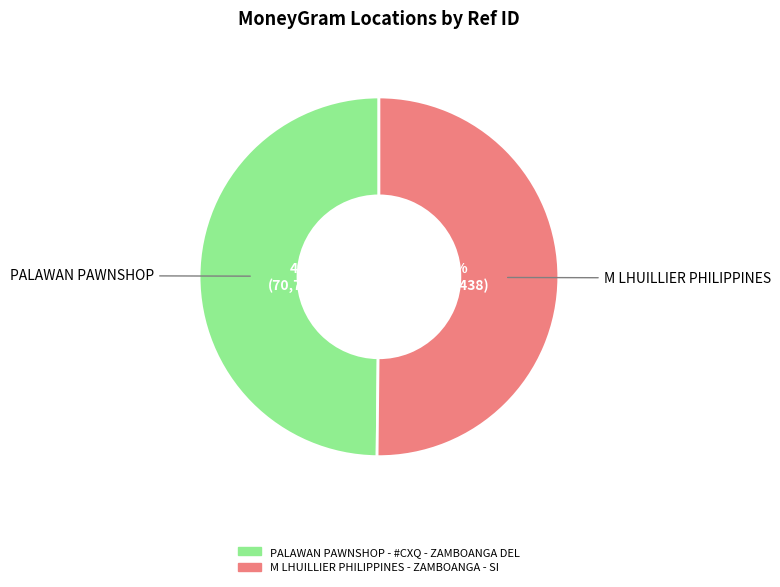

Count the number of slices in the pie.

2